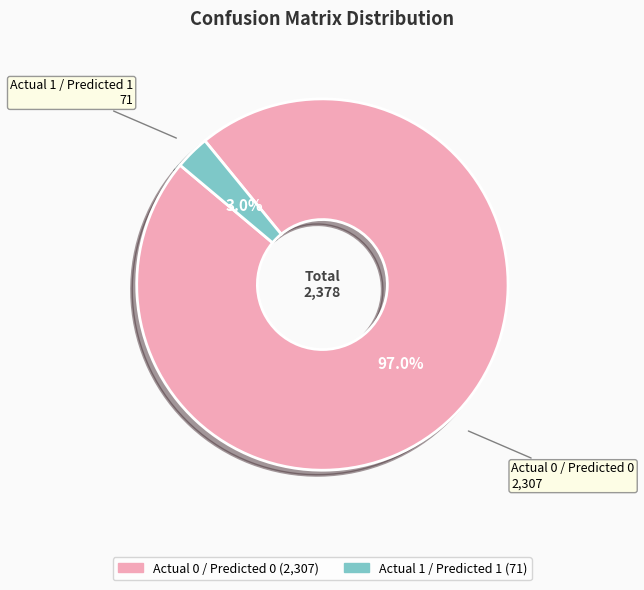

Is there any slice that represents more than half of the pie?

Yes